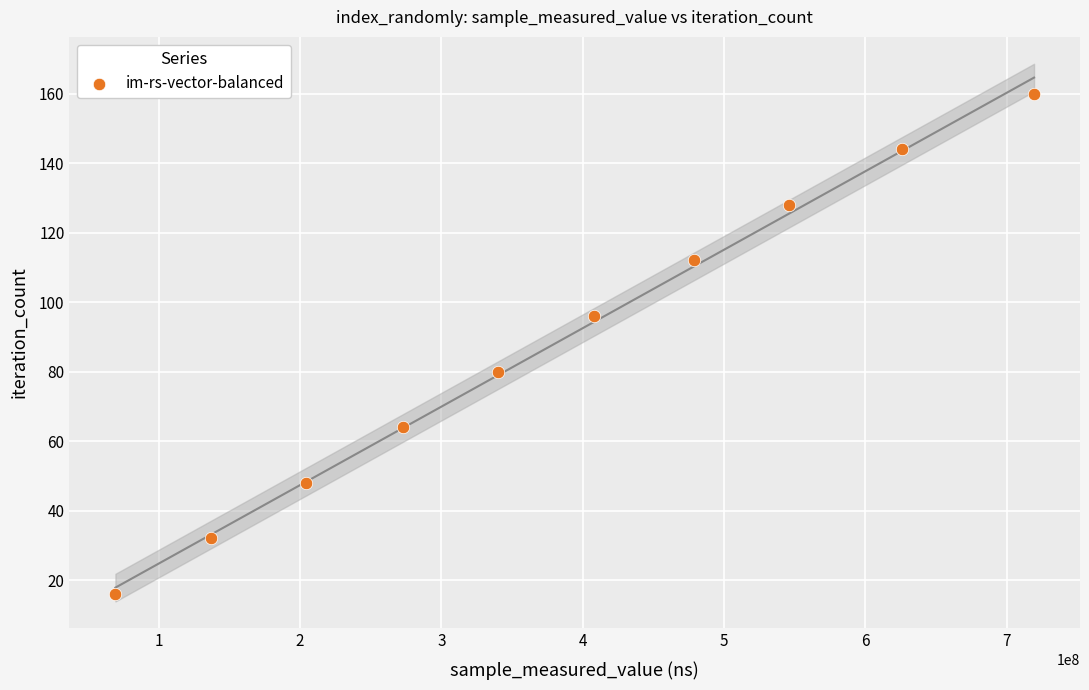

What is the range of Y values (max minus min)?

144